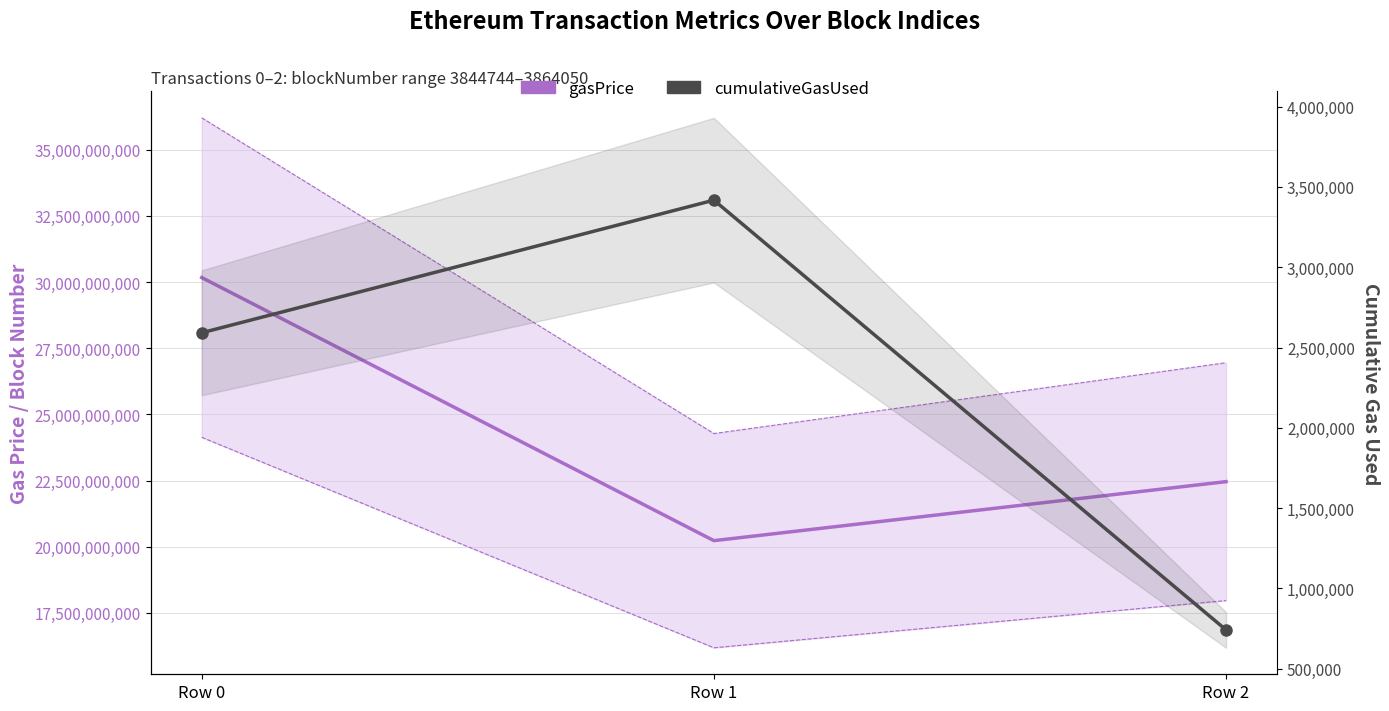

How many lines are shown in the chart?

2